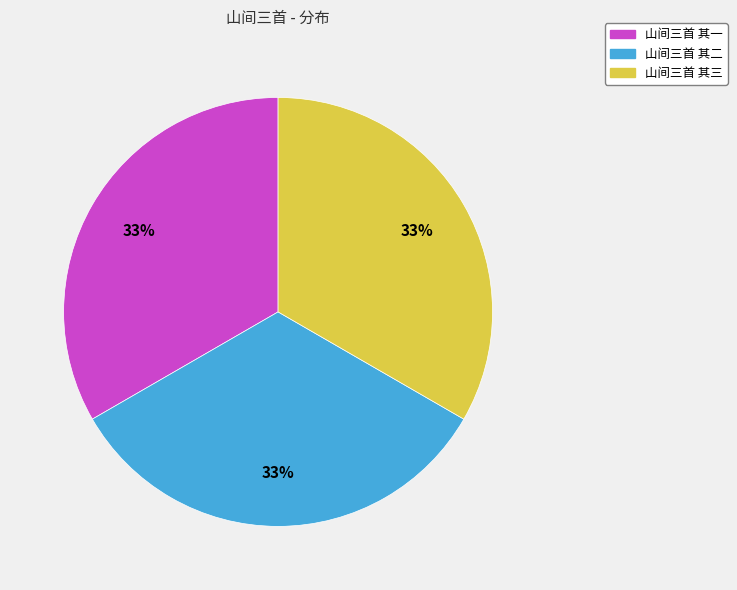

True or false: 山间三首 其三 accounts for 33% of the total.

True